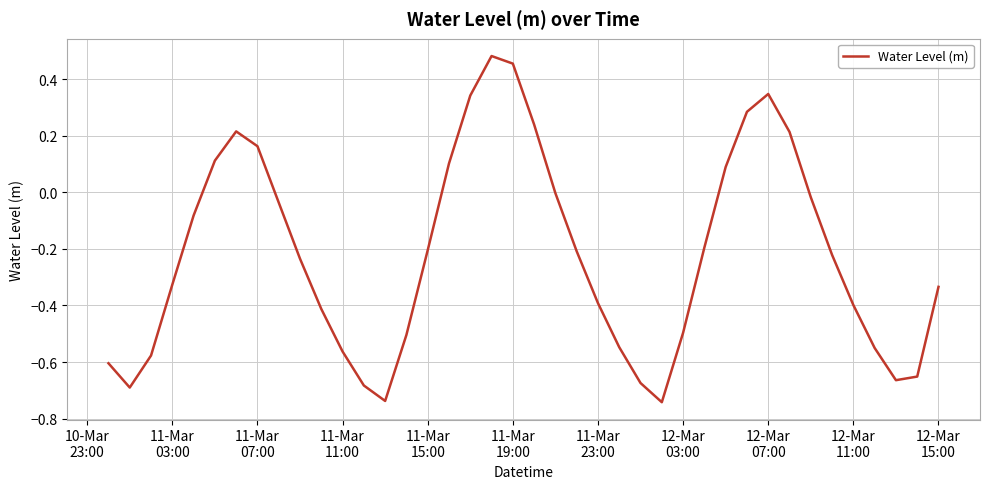

What is the difference between the maximum and minimum values?

1.2